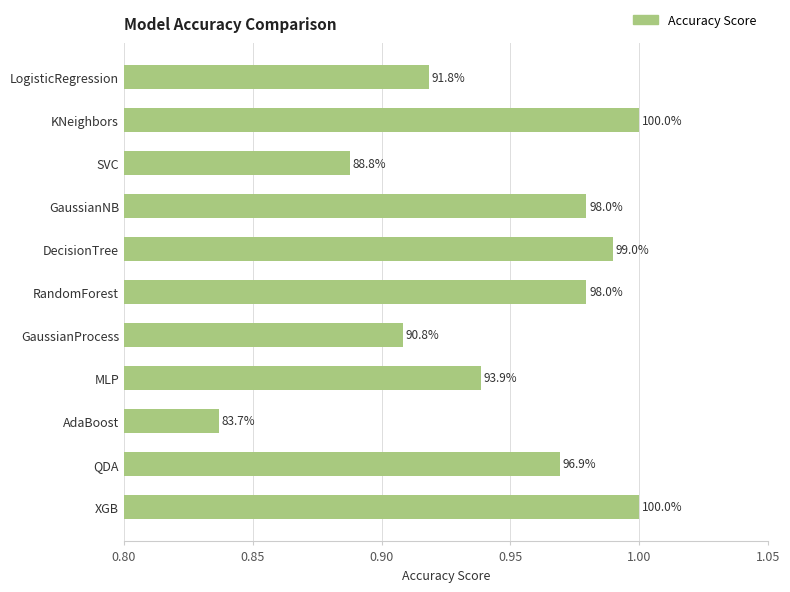

Are the bars horizontal?

Yes